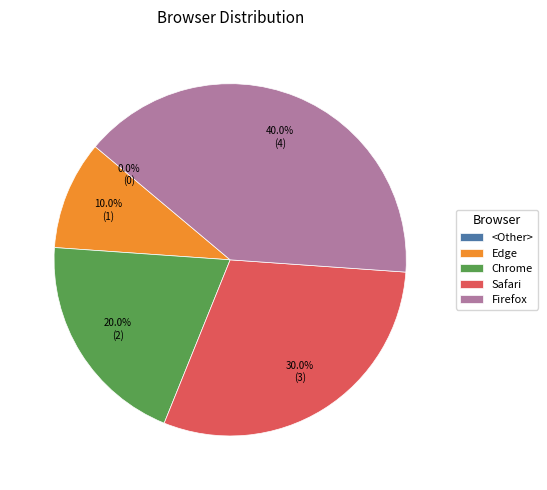

What is the largest slice in the pie chart?

Firefox